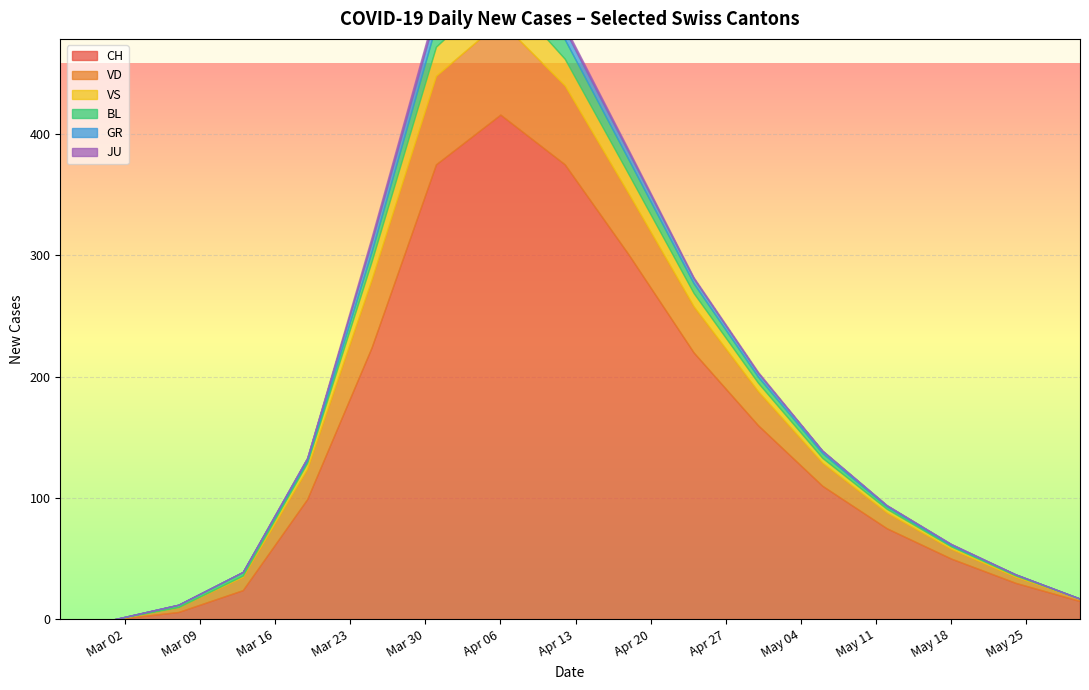

The BL series shows 2 at 2020-03-19. True or false?

True